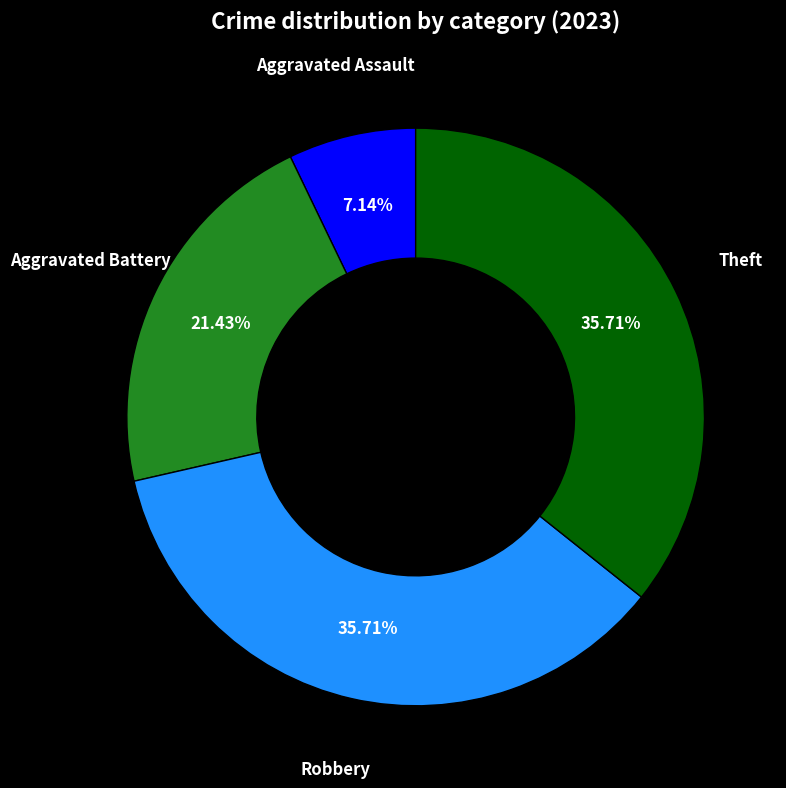

Which category has the smallest portion of the pie?

Aggravated Assault